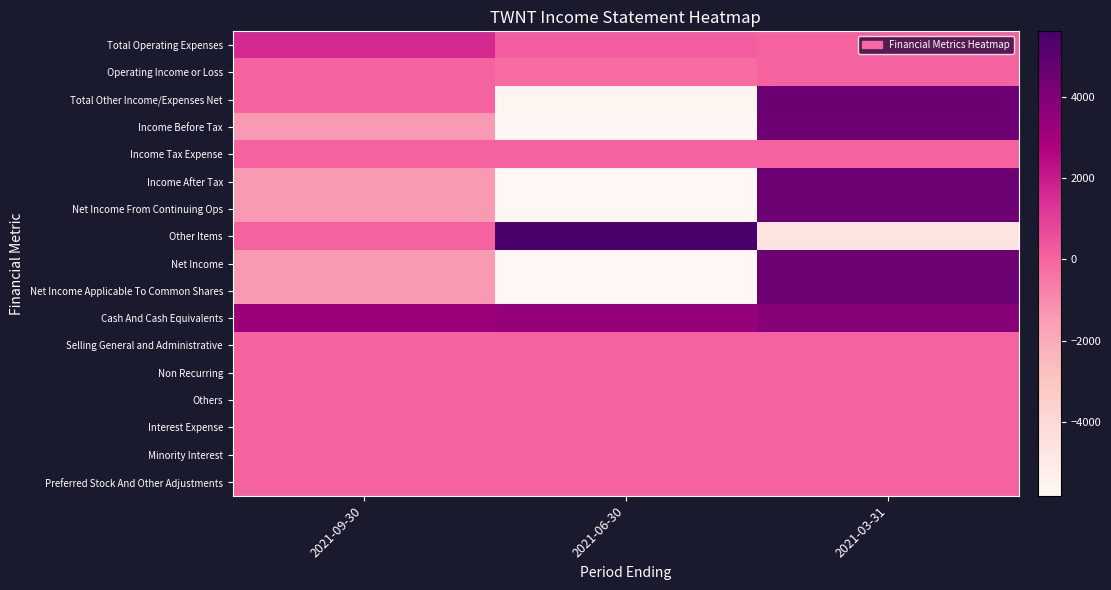

Which series has the largest total across all categories?

Cash And Cash Equivalents